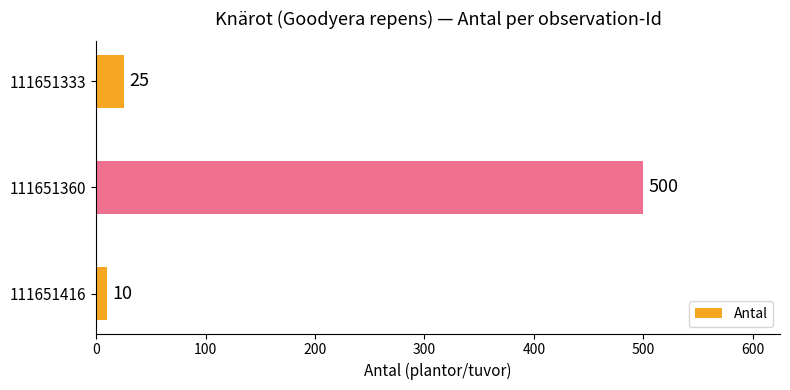

Does the chart contain stacked bars?

No